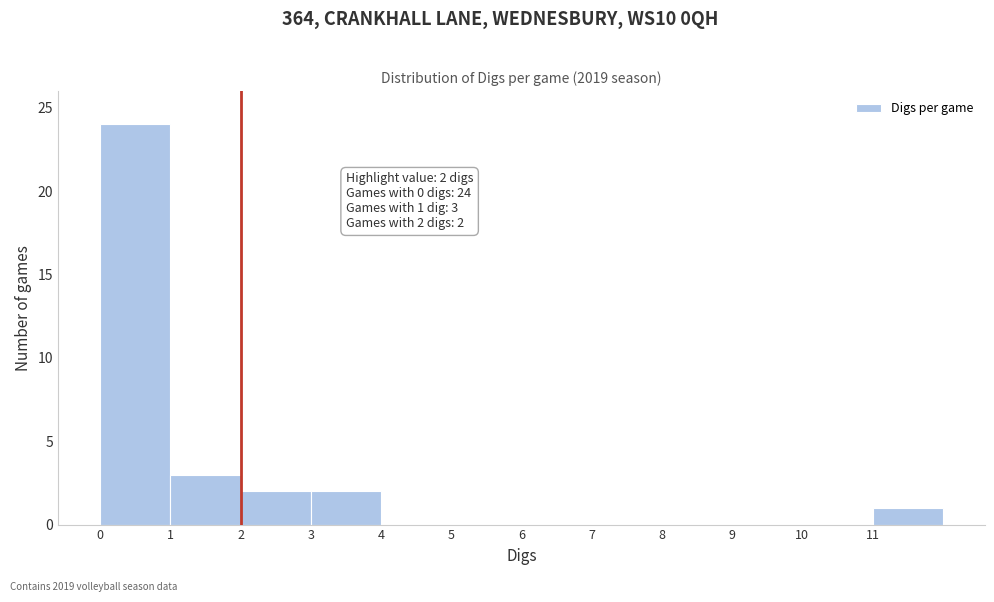

Over which range of the x-axis is the bar tallest?

0 to 1